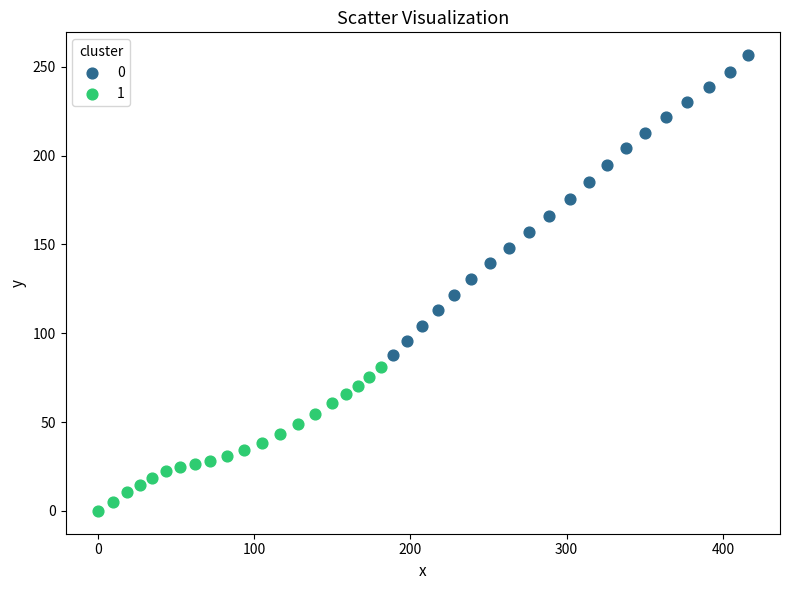

What are all the series names shown in the legend?

0, 1